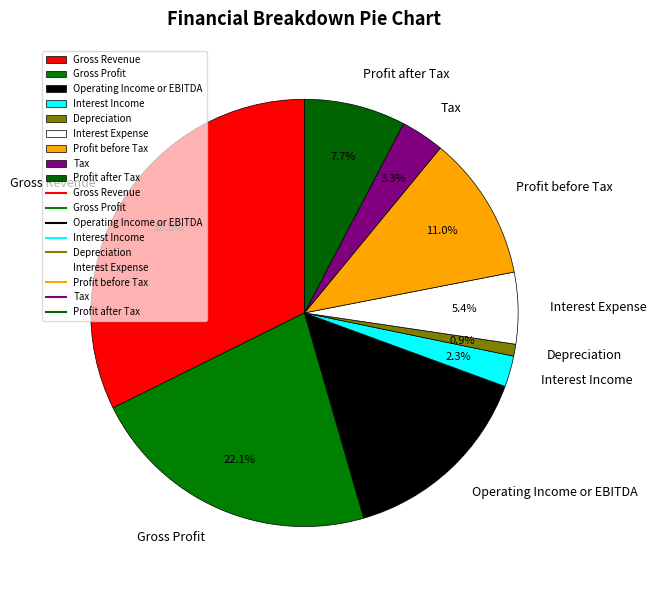

Count the number of slices in the pie.

9